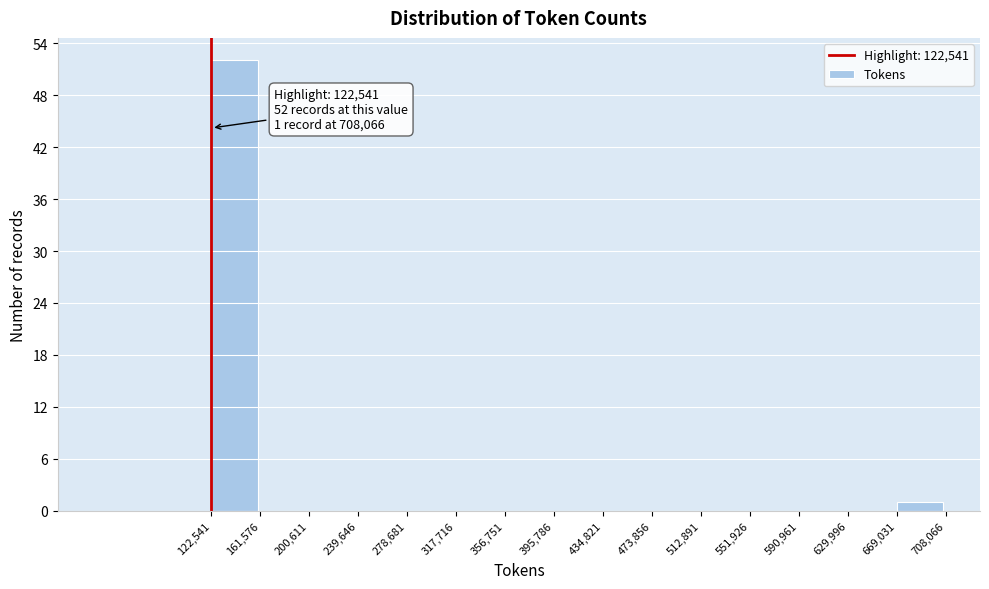

Over which range of the x-axis is the bar tallest?

122,541 to 161,576